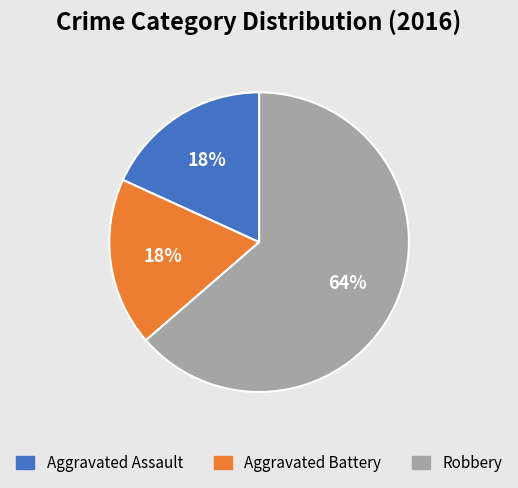

What is the ratio of the value at Aggravated Assault to the value at Aggravated Battery?

1.0